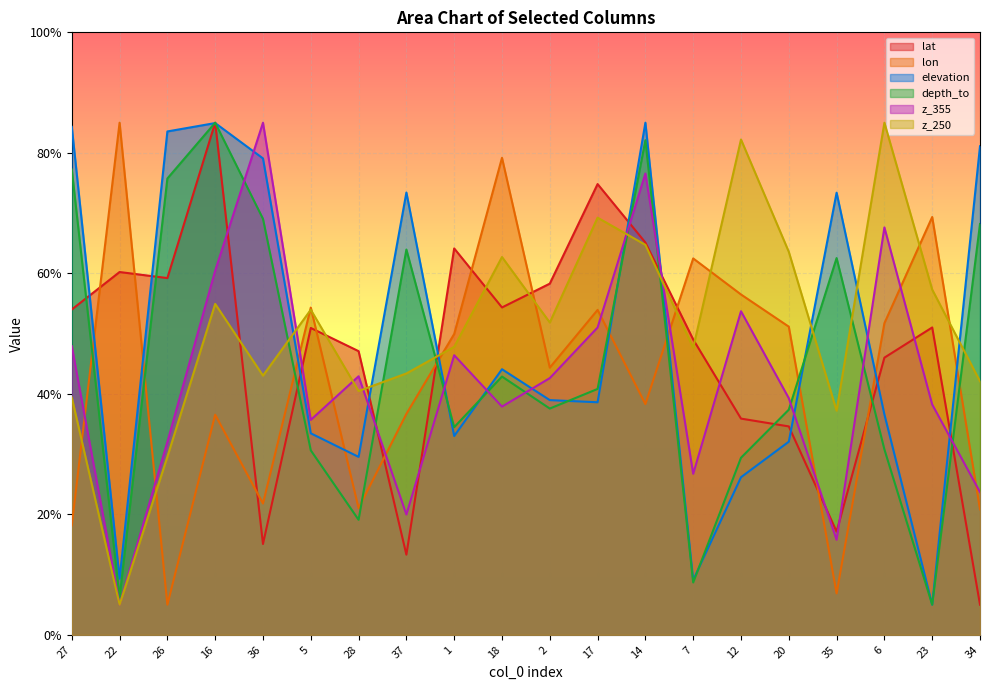

True or false: z_250 has a value of 47.6 at 7.

True